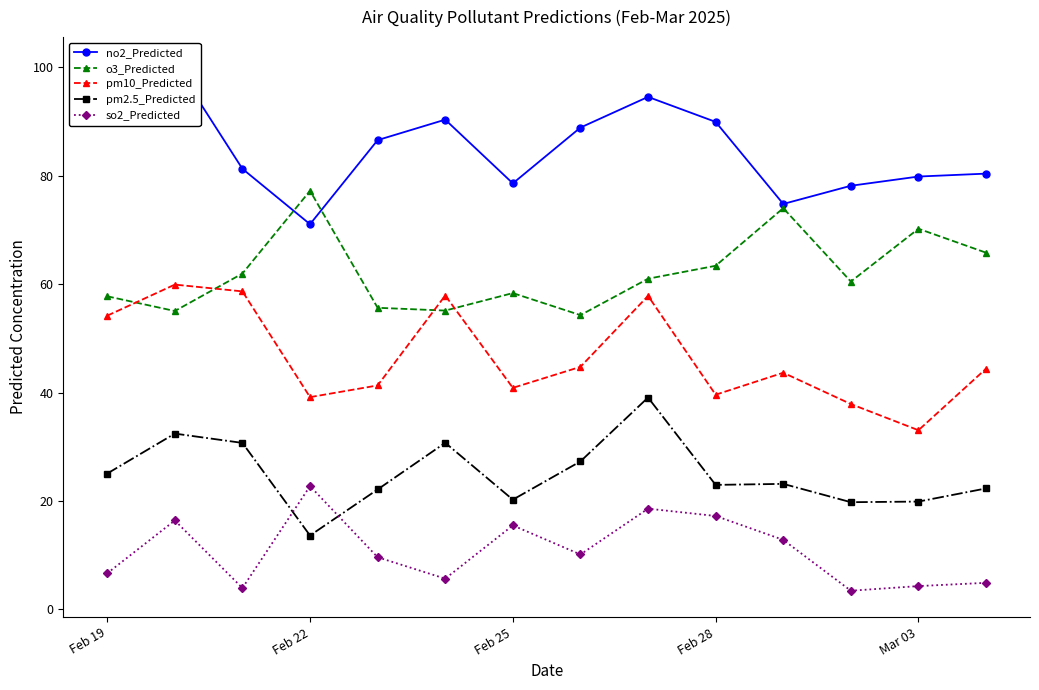

Which series has the largest range (max minus min)?

no2_Predicted